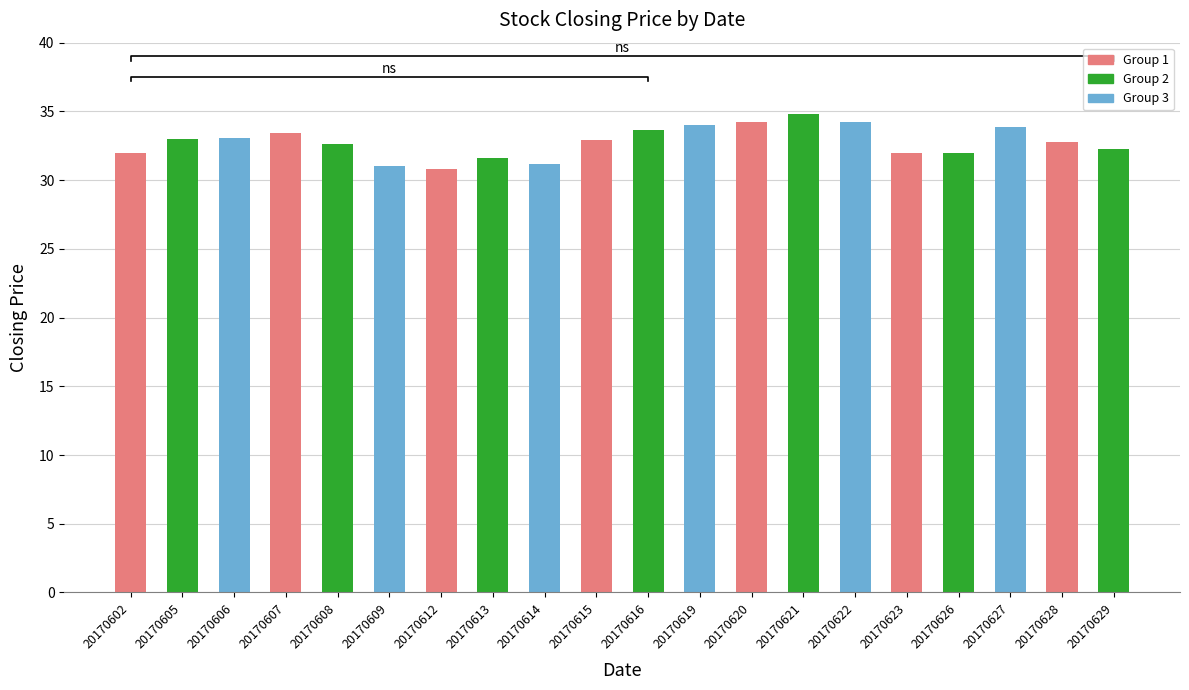

Which label corresponds to the largest value in the chart?

20170621